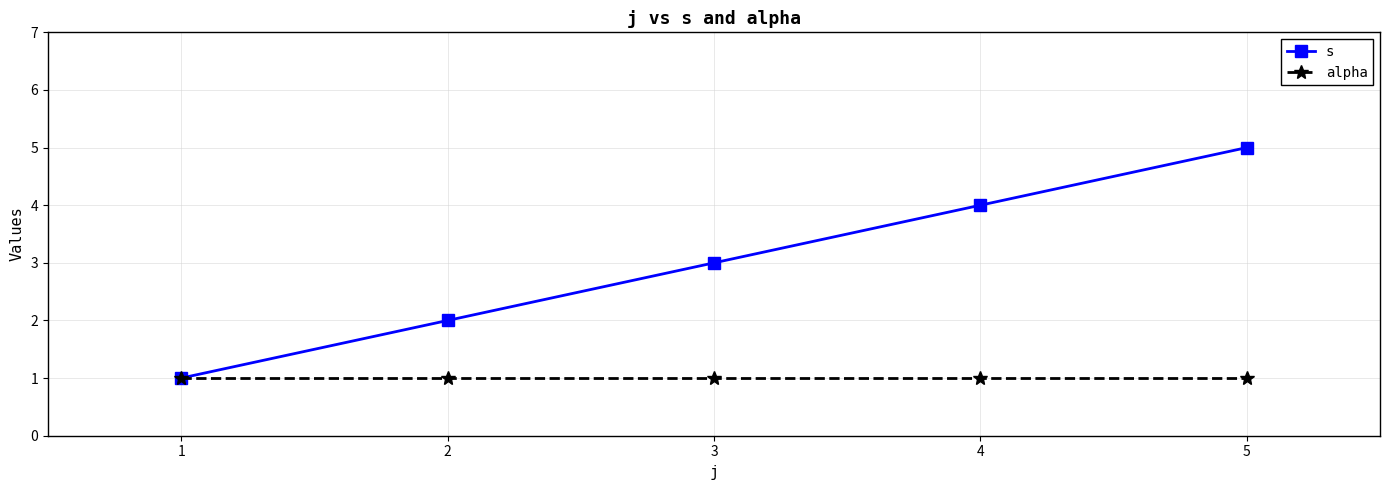

Does the chart have visible grid lines?

Yes